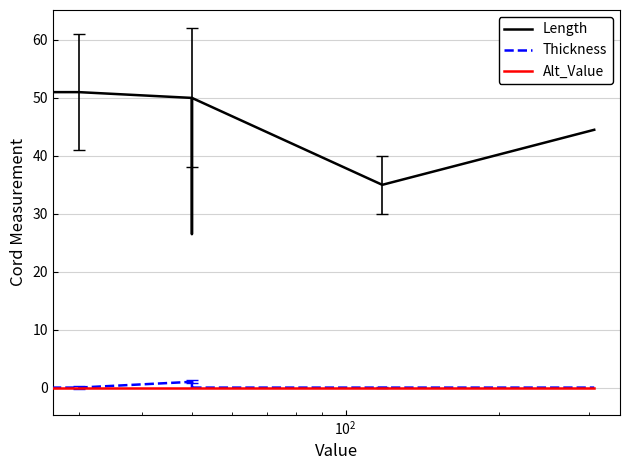

How many data points does each series have?

10